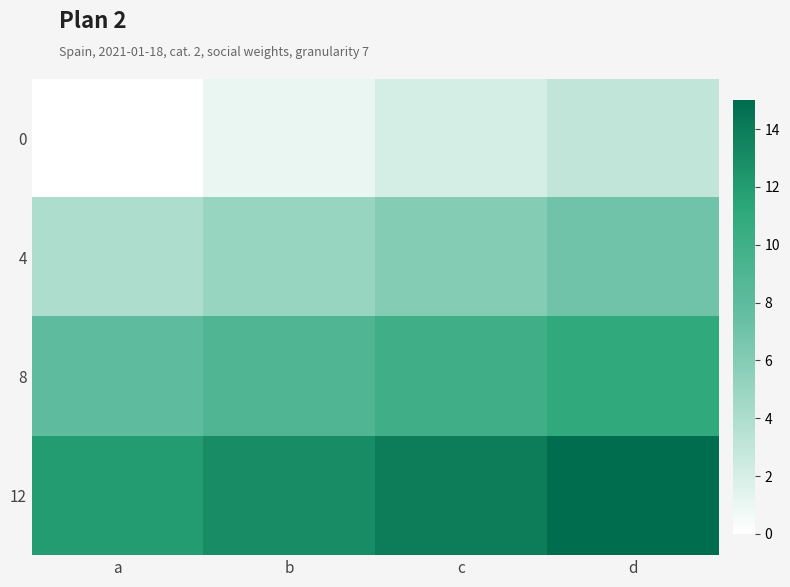

Rank the series at b from highest to lowest value.

12, 8, 4, 0